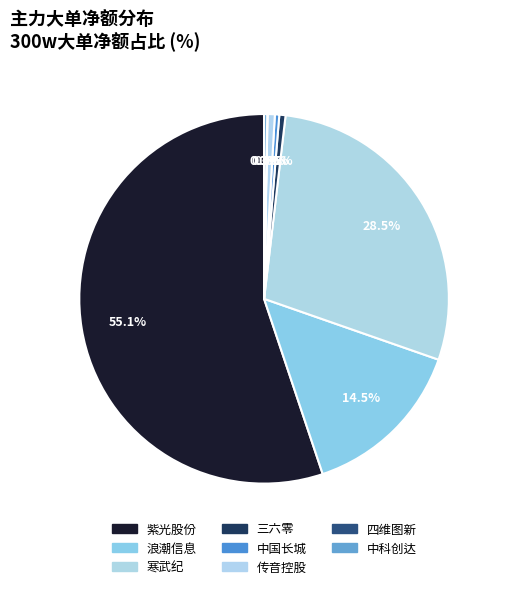

To the nearest percent, what portion does 紫光股份 represent?

55%